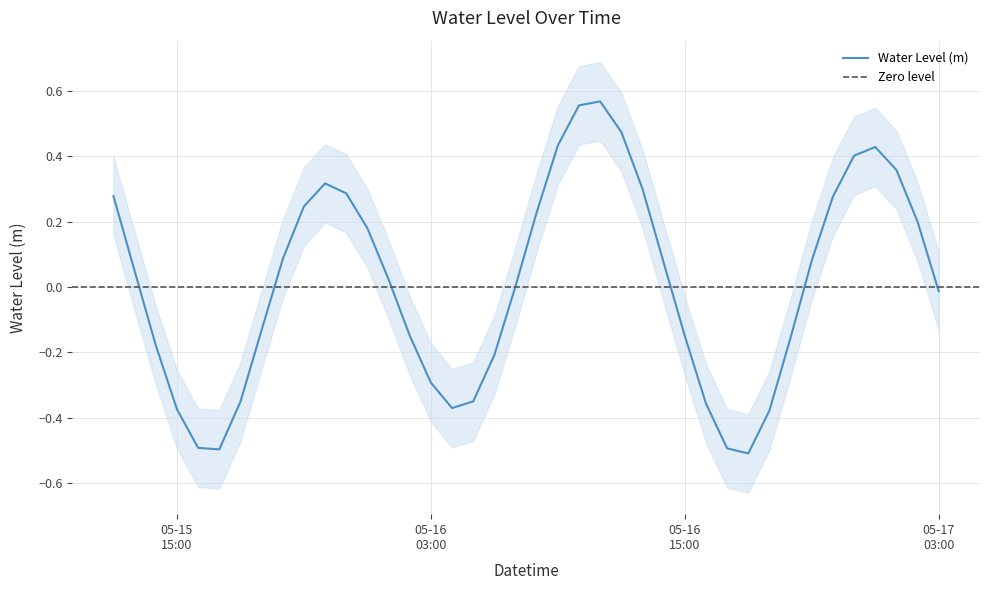

True or false: the data has more than 1 interior local peaks.

True